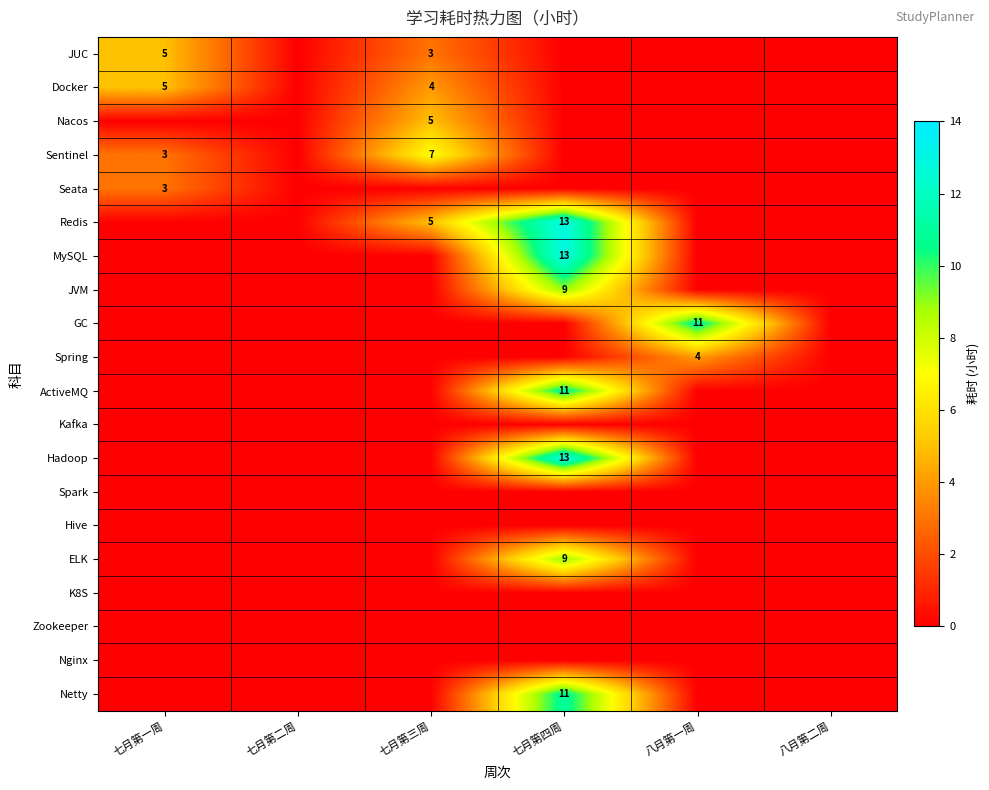

At how many categories does at least one series exceed 6?

3